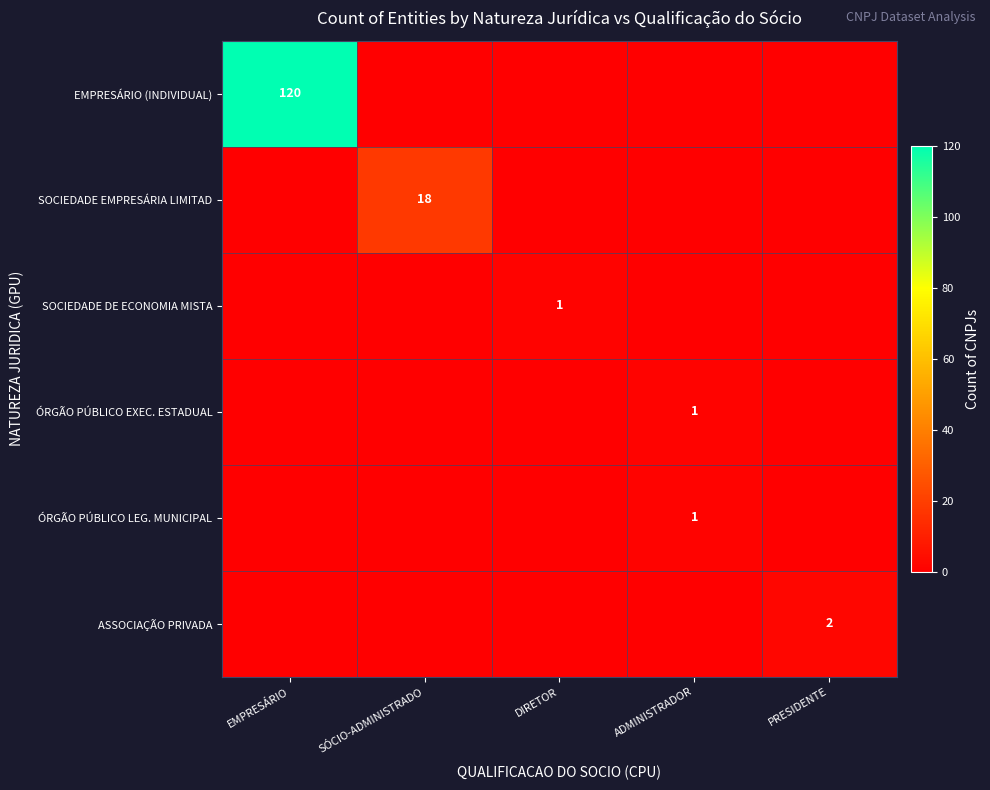

What is the sum of all EMPRESÁRIO (INDIVIDUAL) values?

120